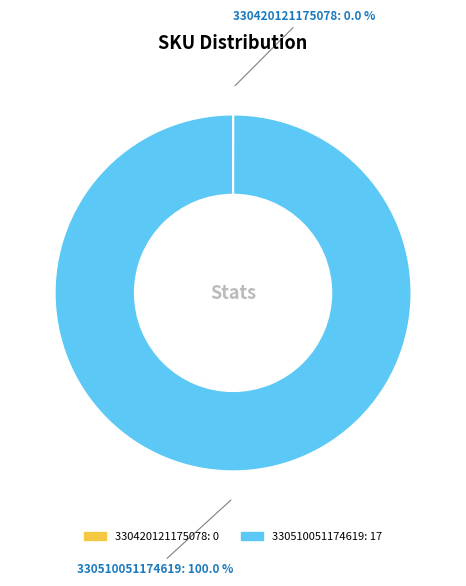

Does any single category account for the majority?

Yes